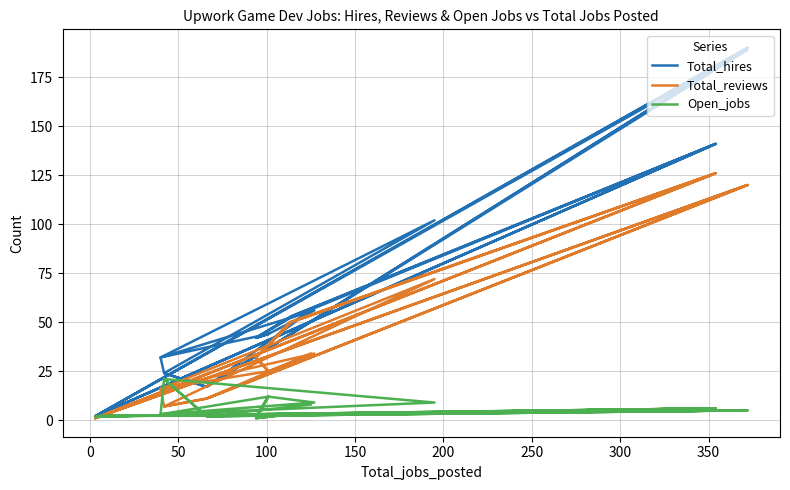

In Total_hires, how many points are lower than both neighbors (excluding endpoints)?

9